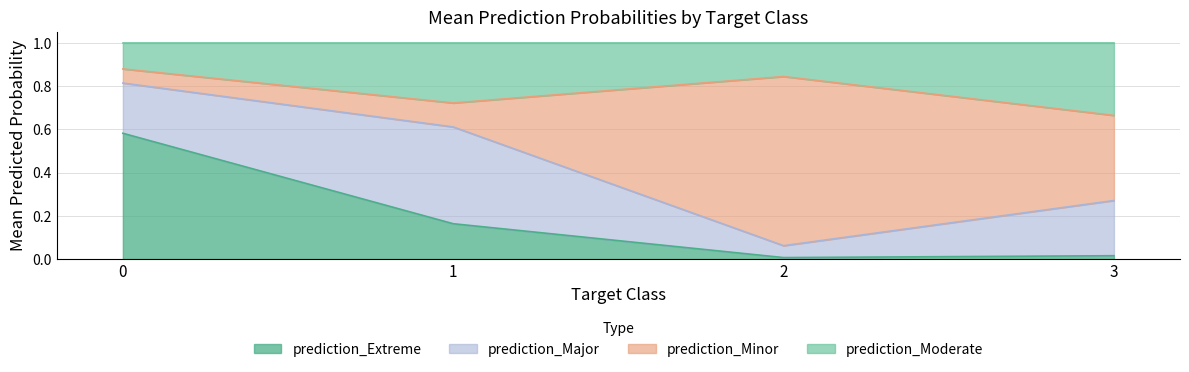

The prediction_Extreme series shows 0.3 at 1. True or false?

False